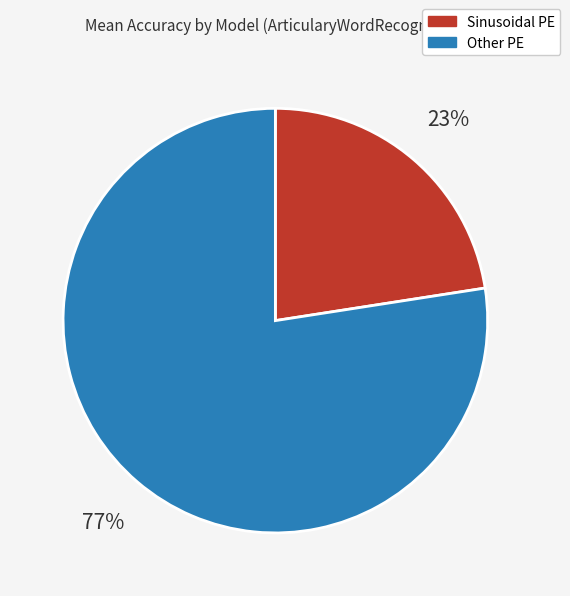

How many slices are in this pie chart?

2